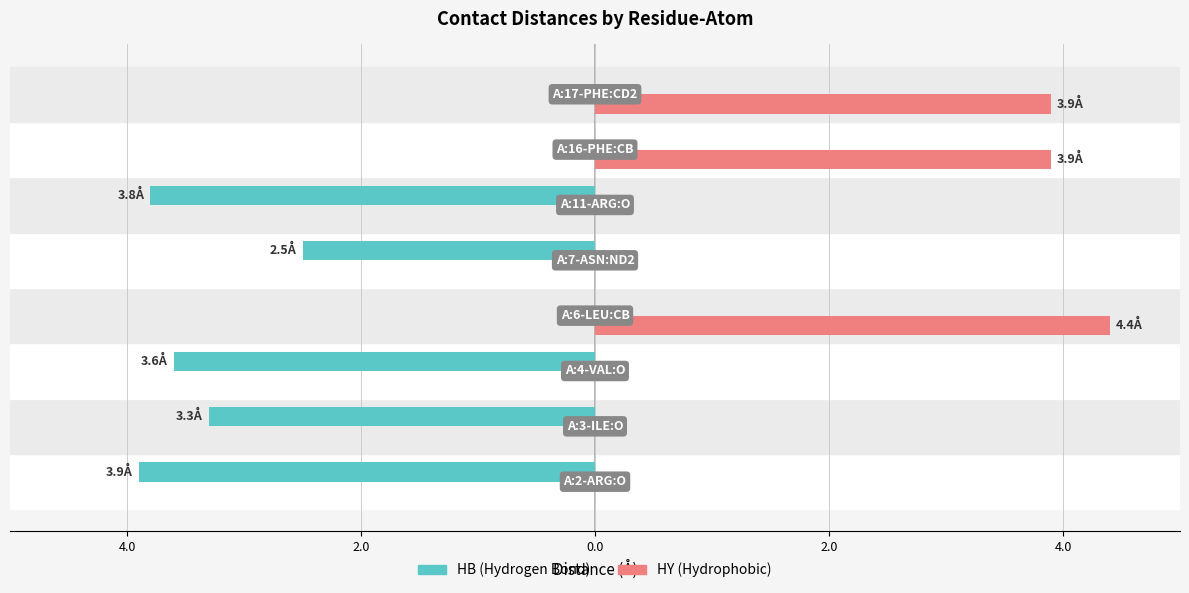

List the series in order of their overall mean, lowest first.

HB (Hydrogen Bond), HY (Hydrophobic)